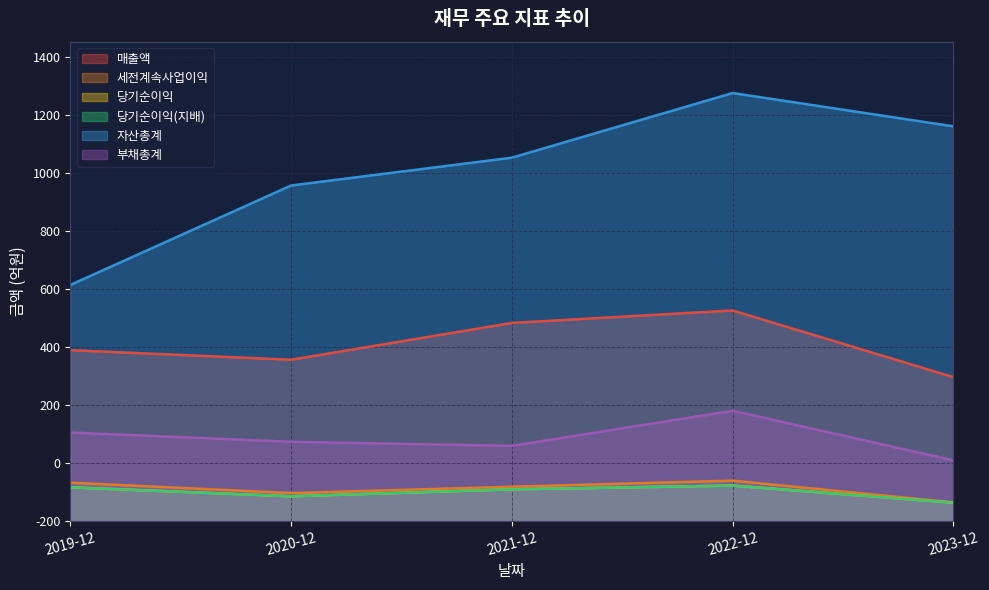

At 2023-12, list the series in order from smallest to largest.

당기순이익, 당기순이익(지배), 세전계속사업이익, 부채총계, 매출액, 자산총계